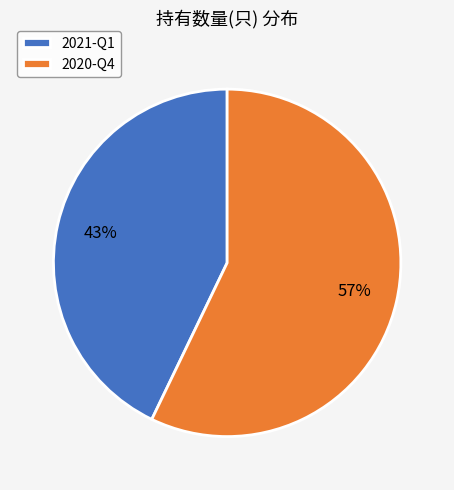

Which slice is the smallest?

2021-Q1